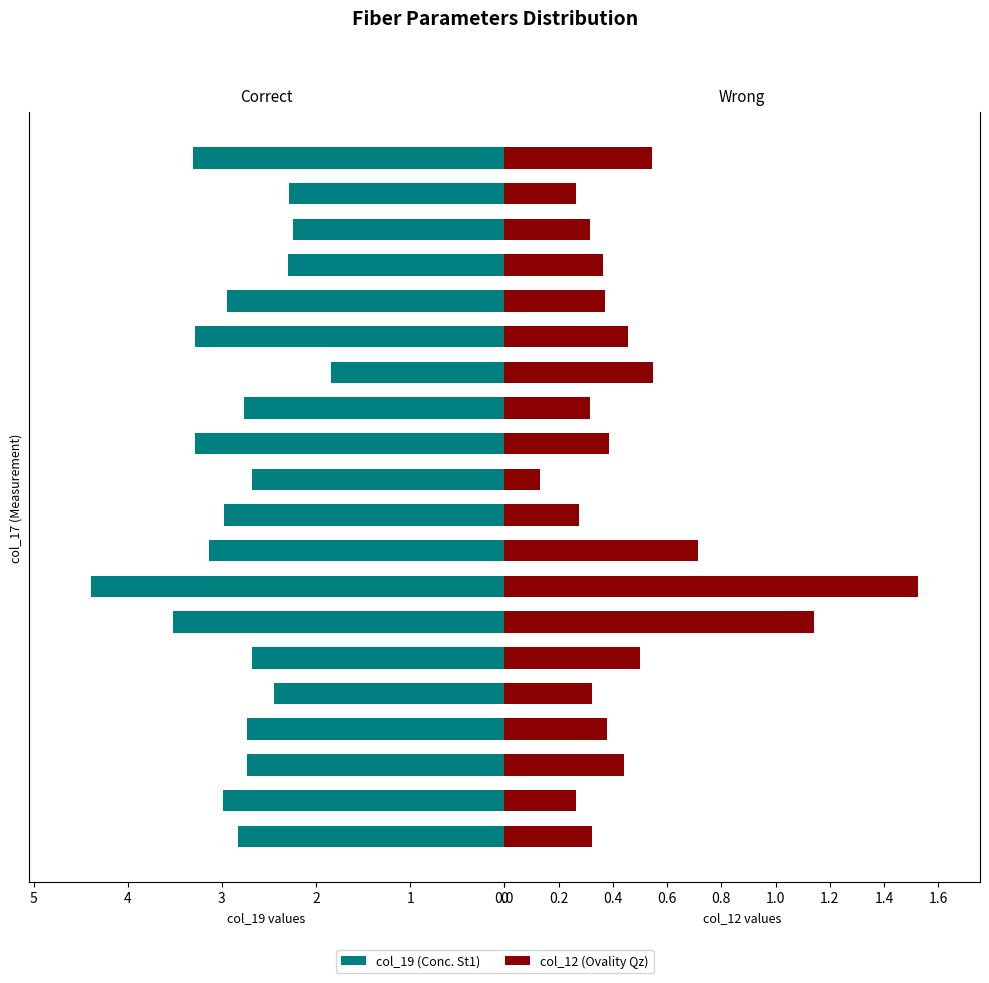

What is the maximum value shown in the chart?

4.4